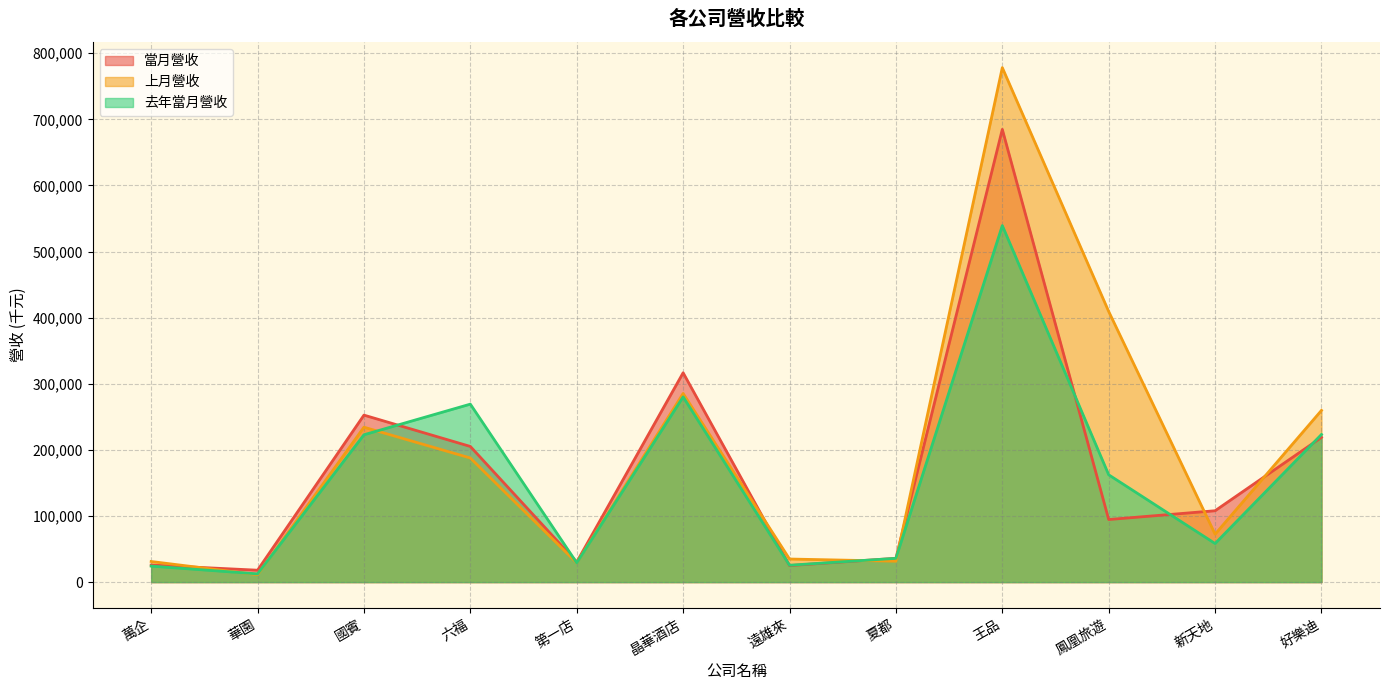

Which series has the widest spread of values?

上月營收